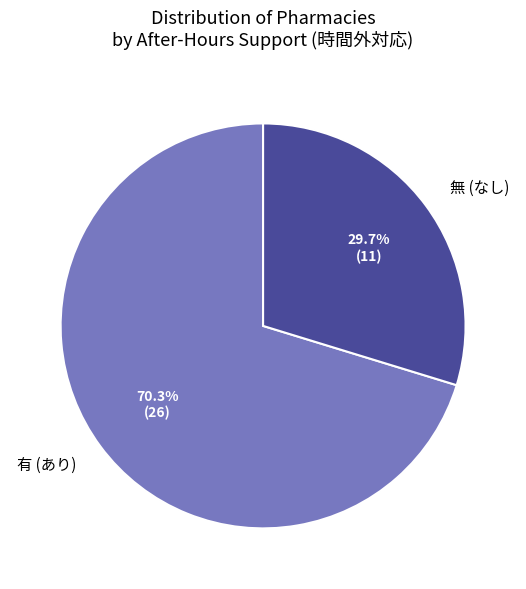

What is the ratio of the value at 無 (なし) to the value at 有 (あり)?

0.4